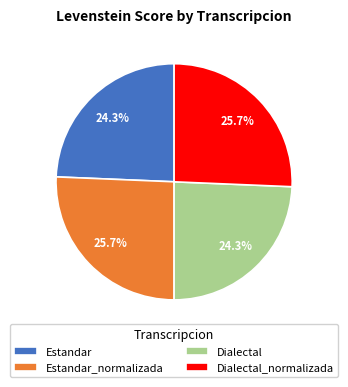

Between Estandar_normalizada and Estandar, which is larger?

Estandar_normalizada